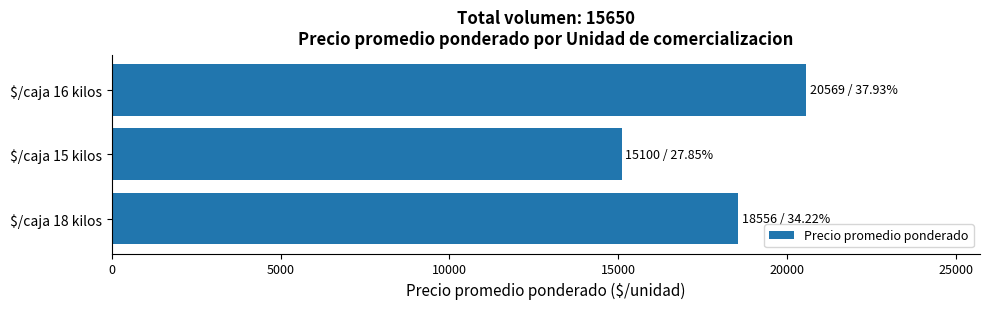

What is the average value?

18075